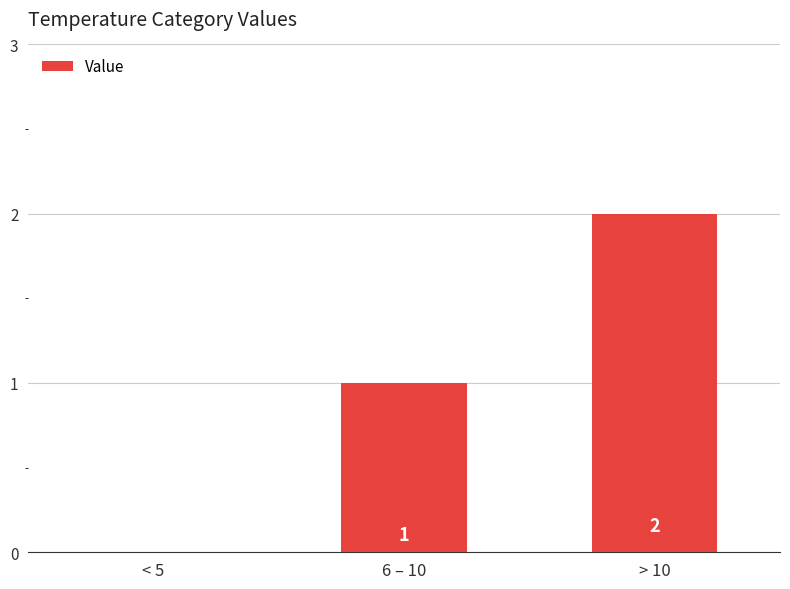

At which label is the value closest to 1?

6 – 10